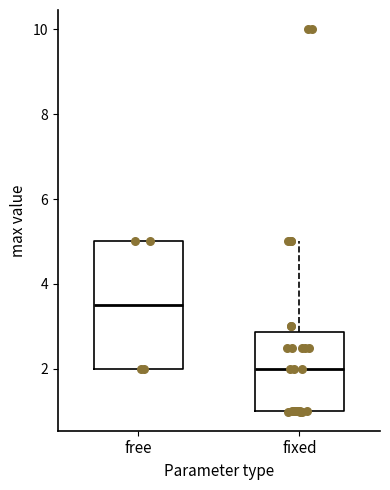

Comparing the boxes themselves (not the whiskers), which one is the tallest?

free